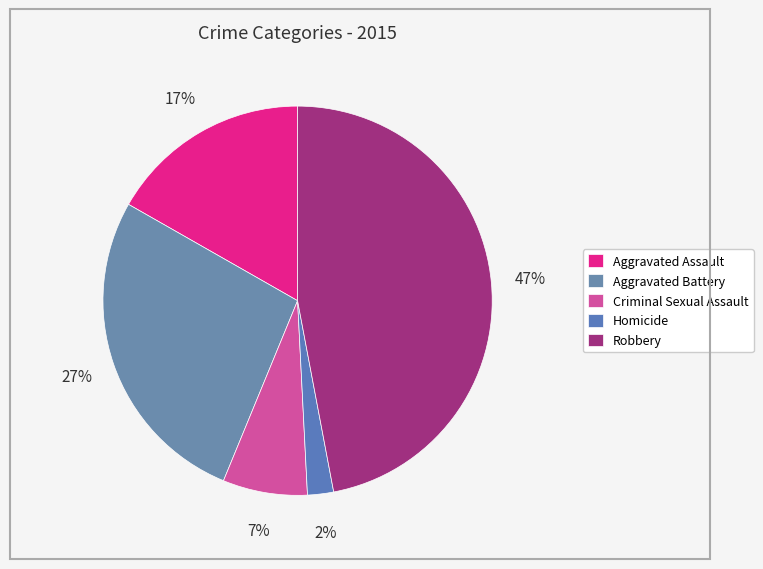

True or false: Criminal Sexual Assault accounts for 20% of the total.

False